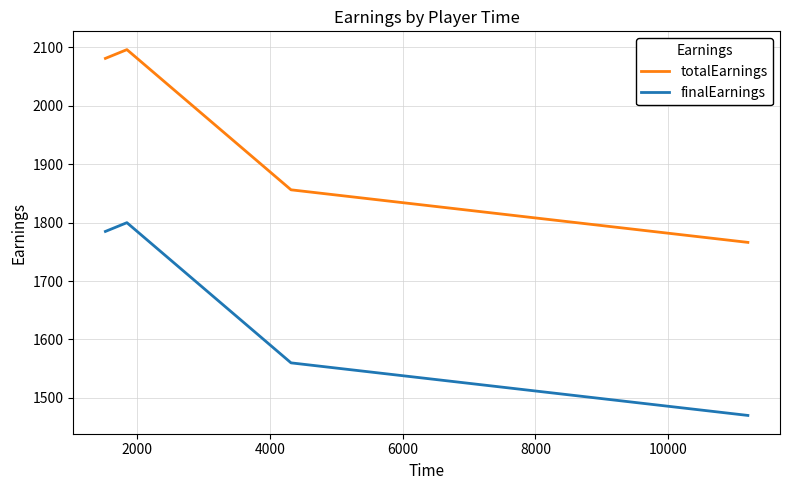

At how many categories does at least one series exceed 1584?

4